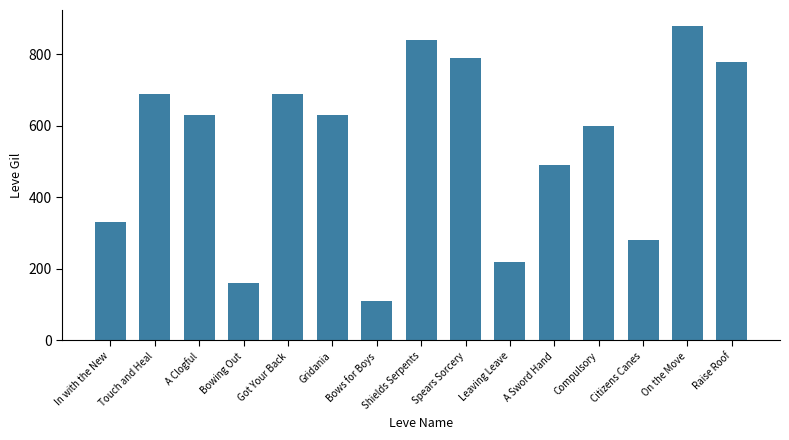

Between Touch and Heal and Bowing Out, which is larger?

Touch and Heal